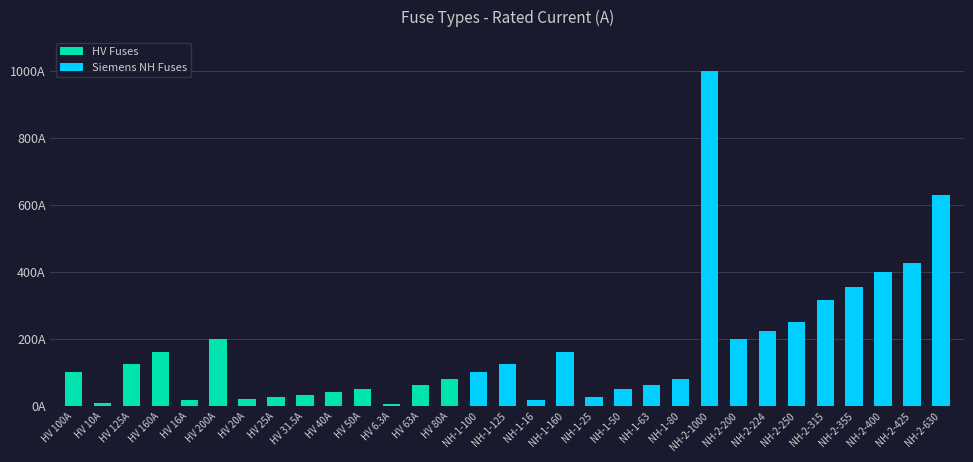

What is the average value?

172.4